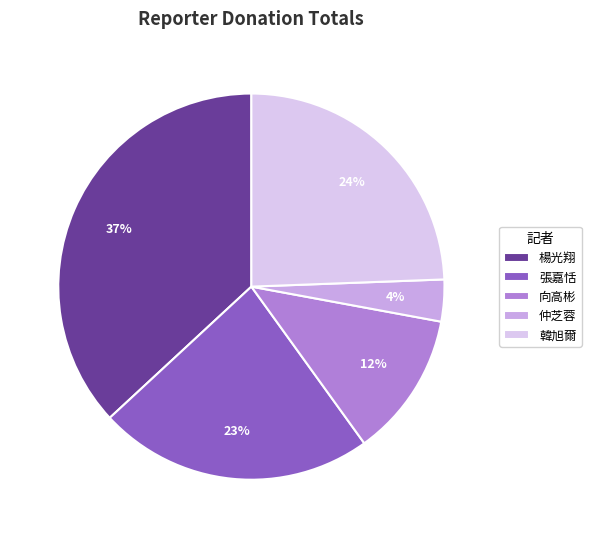

Between 向高彬 and 張嘉恬, which is larger?

張嘉恬